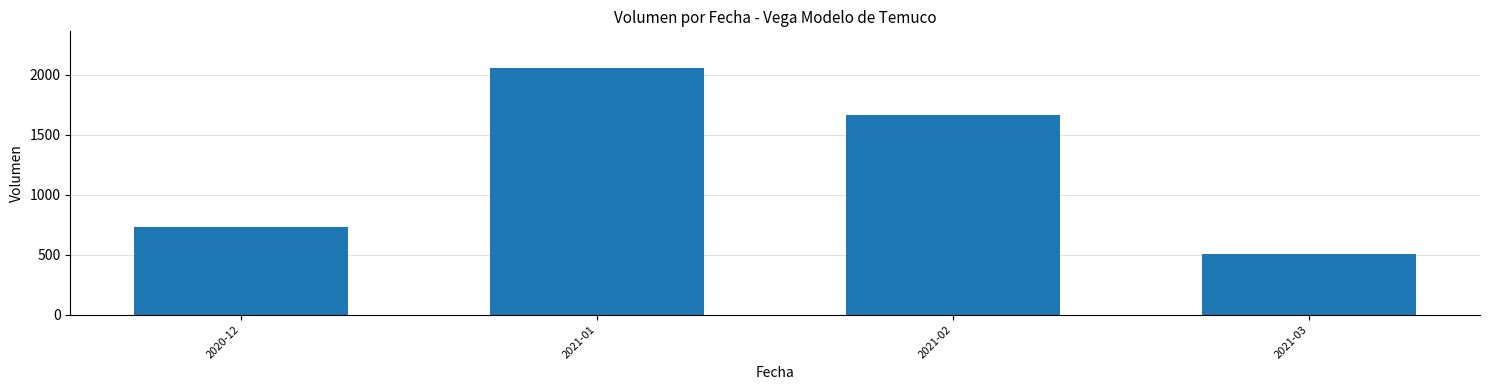

What is the label of the 4th bar from the right?

2020-12